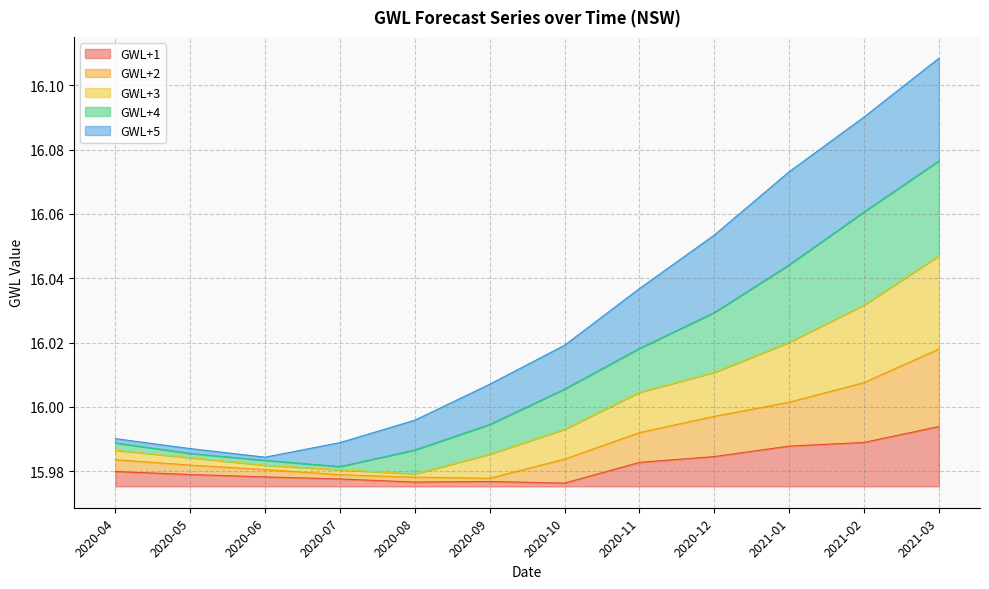

Is the value of GWL+4 at 2021-03 greater than the value of GWL+2 at 2020-04?

Yes